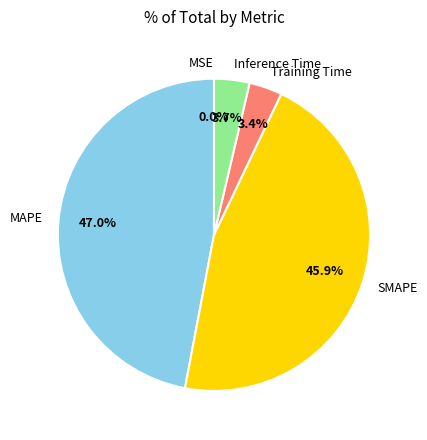

To the nearest percent, what percentage of the pie is Inference Time?

4%